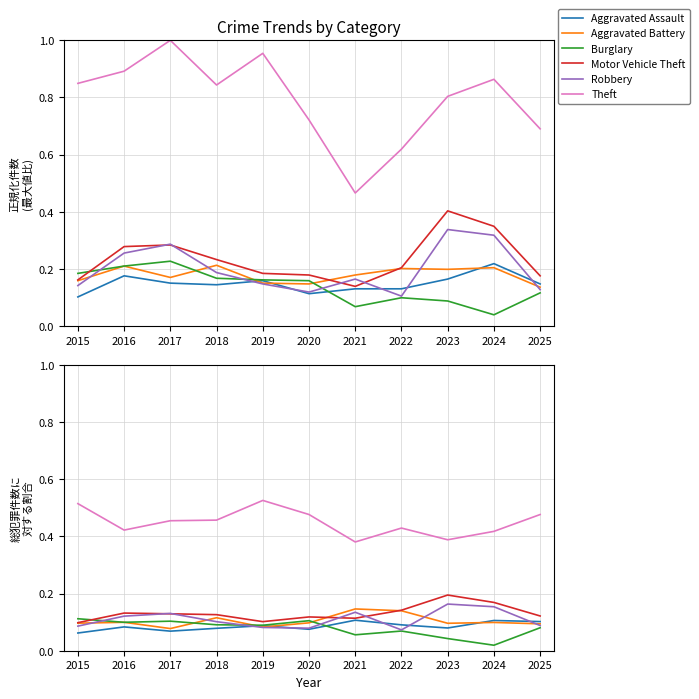

True or false: Theft and Robbery intersect in this chart.

False